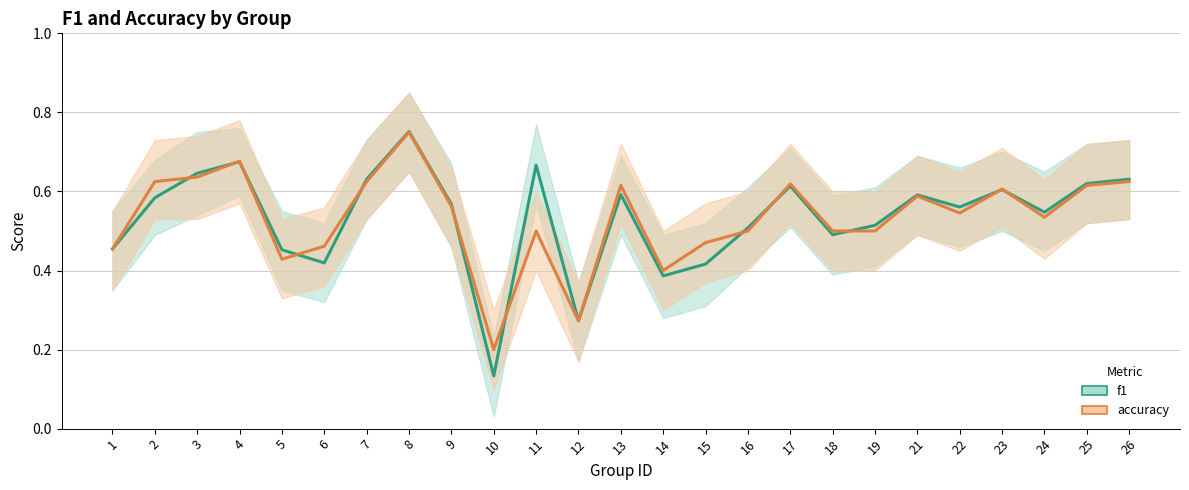

In accuracy, how many points are higher than both neighbors (excluding endpoints)?

7